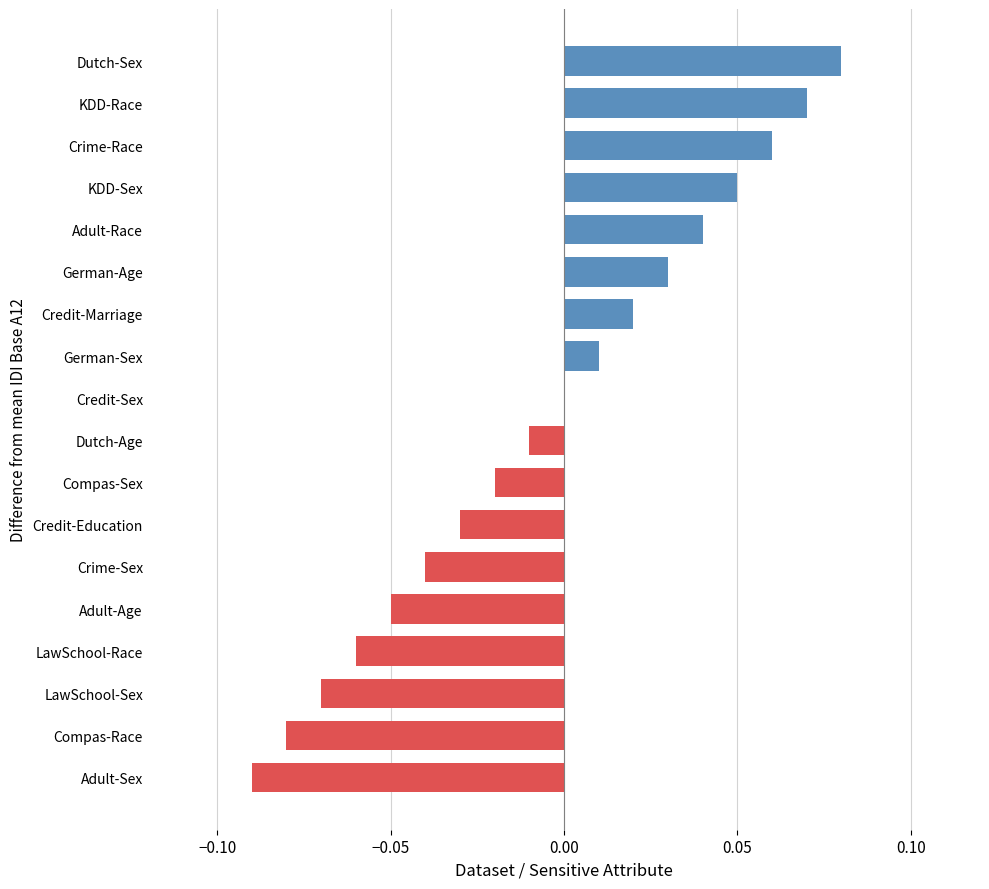

Is it true that the value at Compas-Sex is -0.0?

True